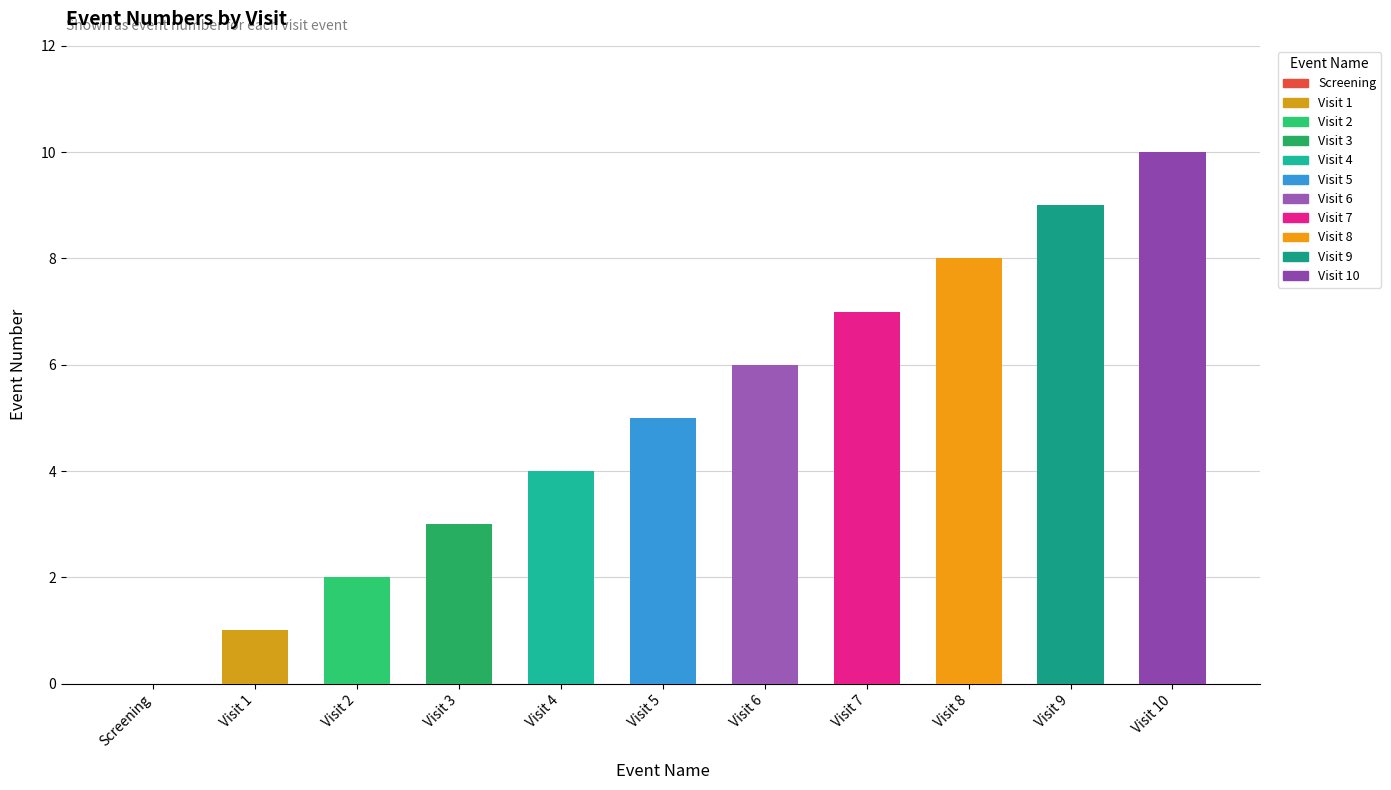

How many categories are shown in the chart?

11